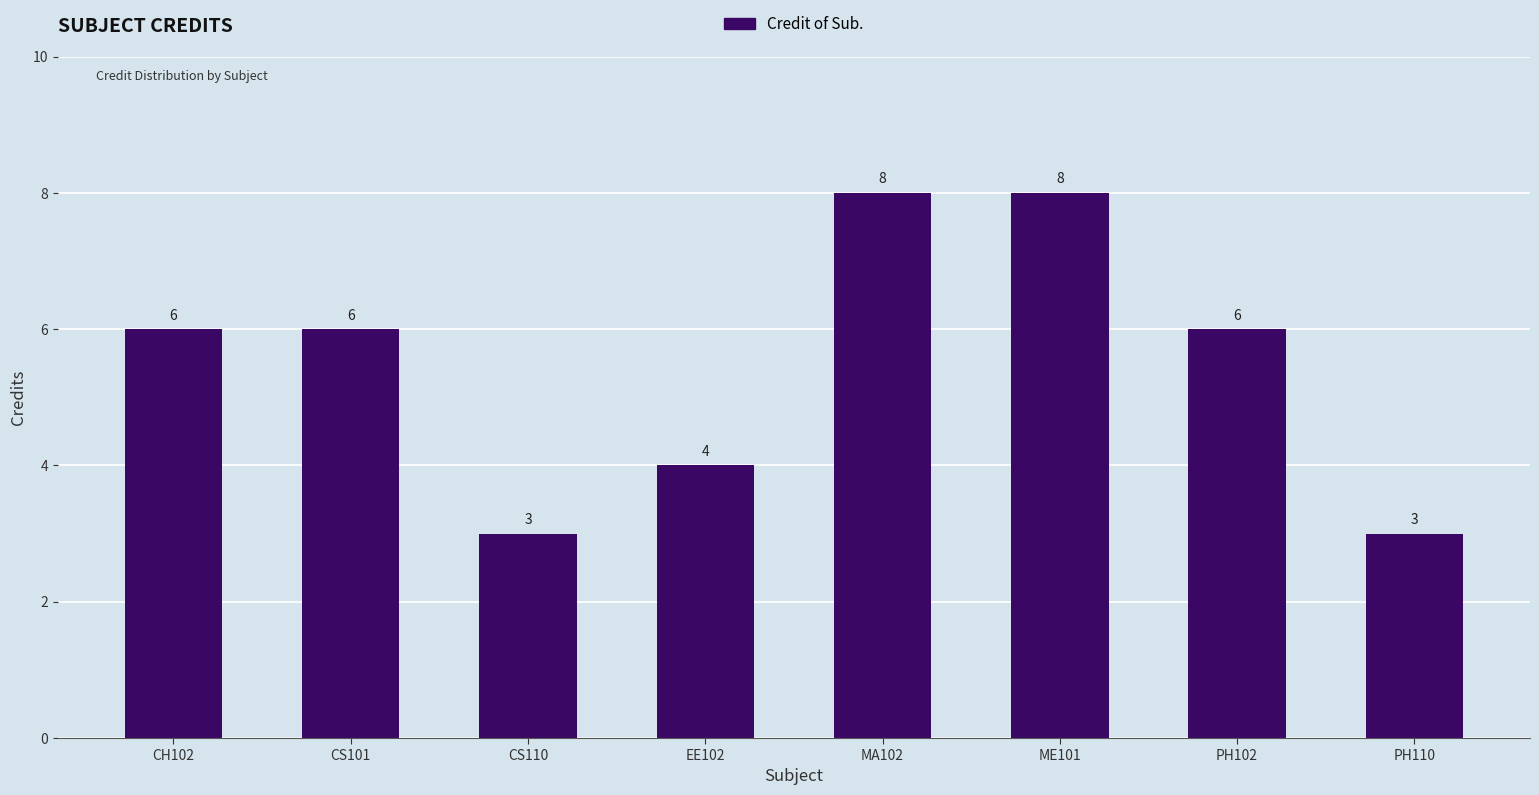

What position from the right is PH110?

1